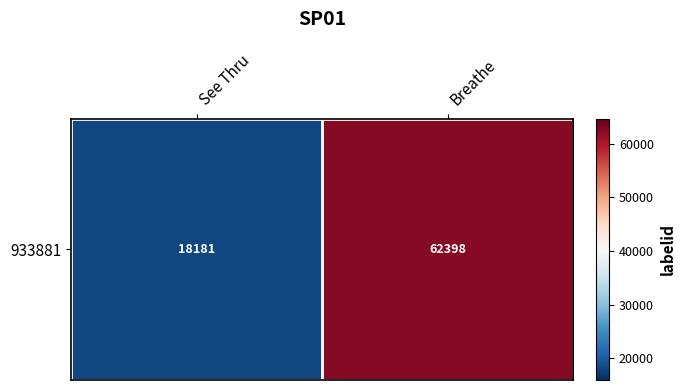

Rank the categories by value from lowest to highest.

See Thru, Breathe